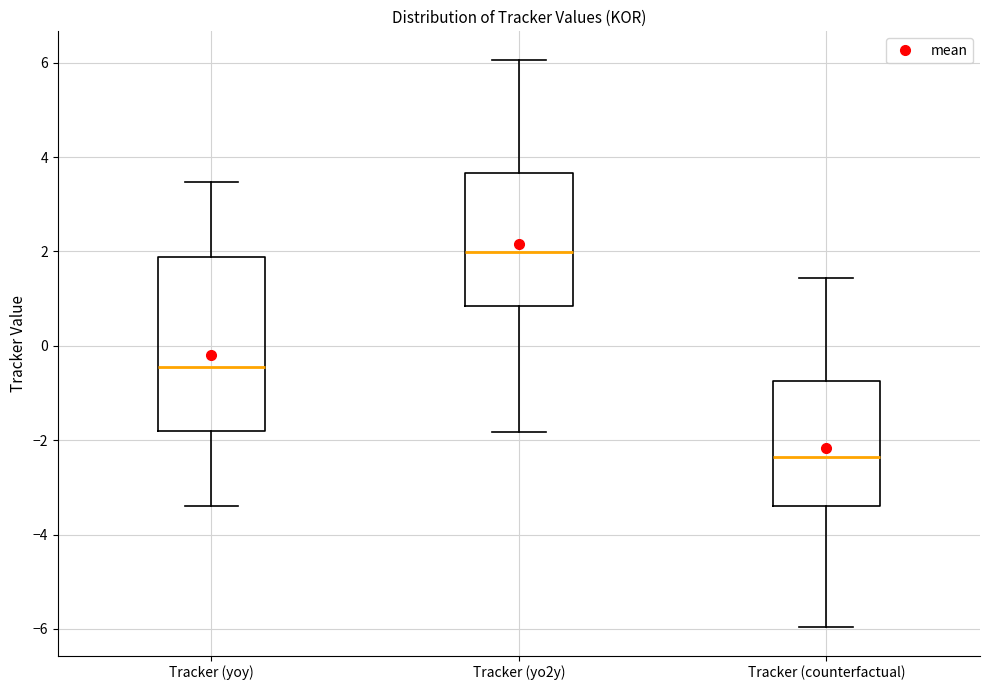

Where does the lower whisker of the box for Tracker (yo2y) end on the y-axis? The values are not printed on the chart, so give them approximately, as read against the axis.

-1.8